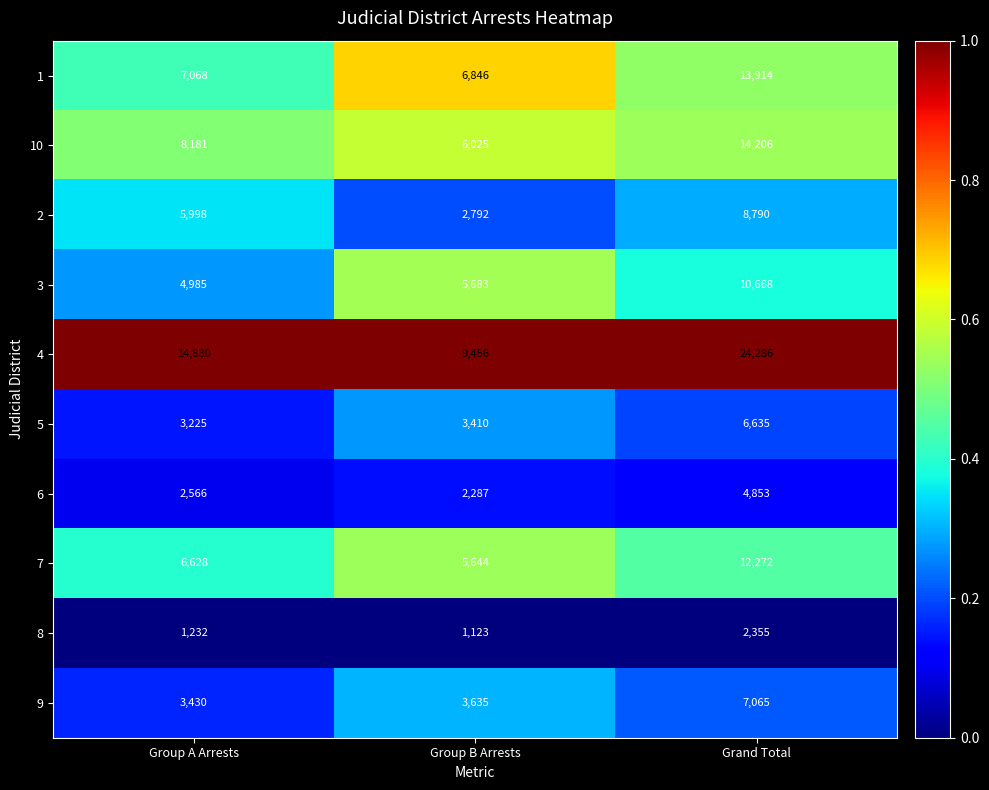

Between Group A Arrests and Group B Arrests, which series saw the biggest shift?

4